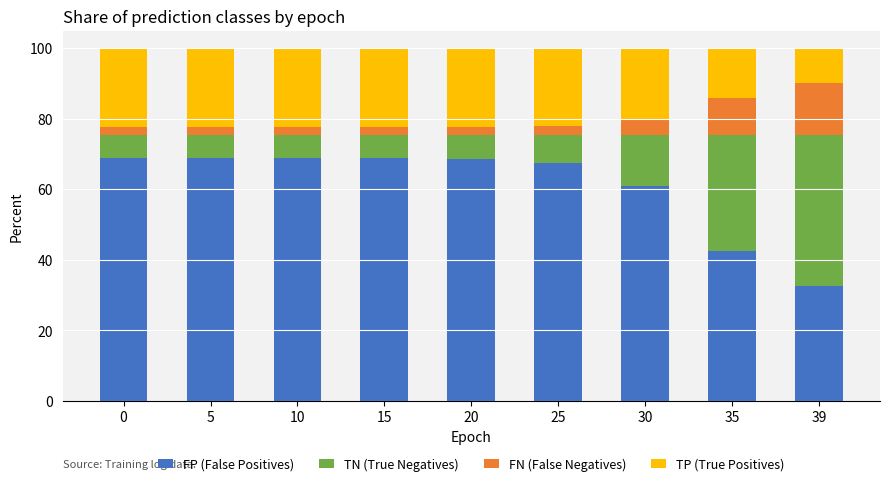

Is it true that FP (False Positives) equals 67.3 at 25?

True